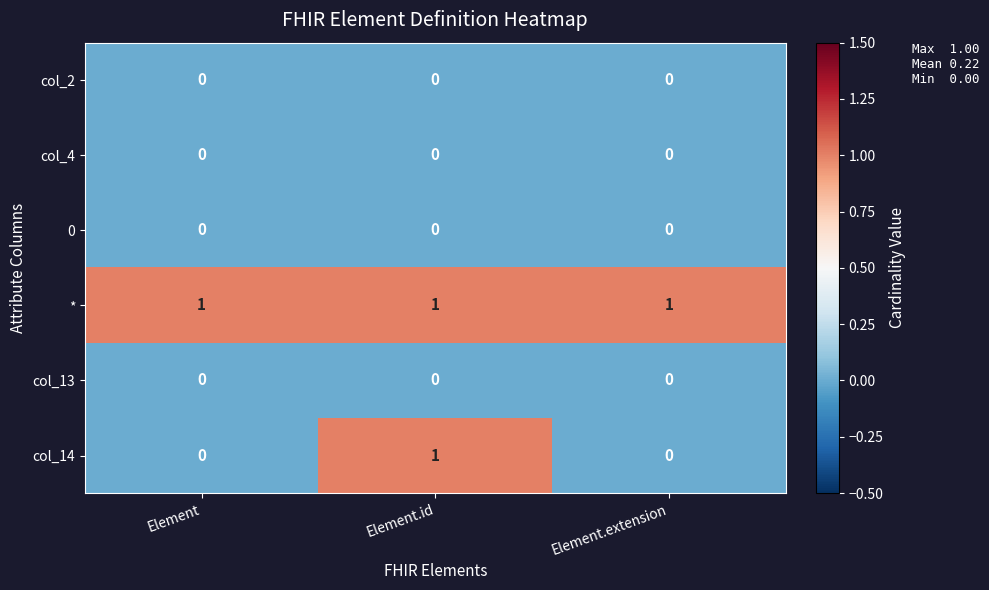

What is the difference between the highest and lowest values at Element.extension?

1